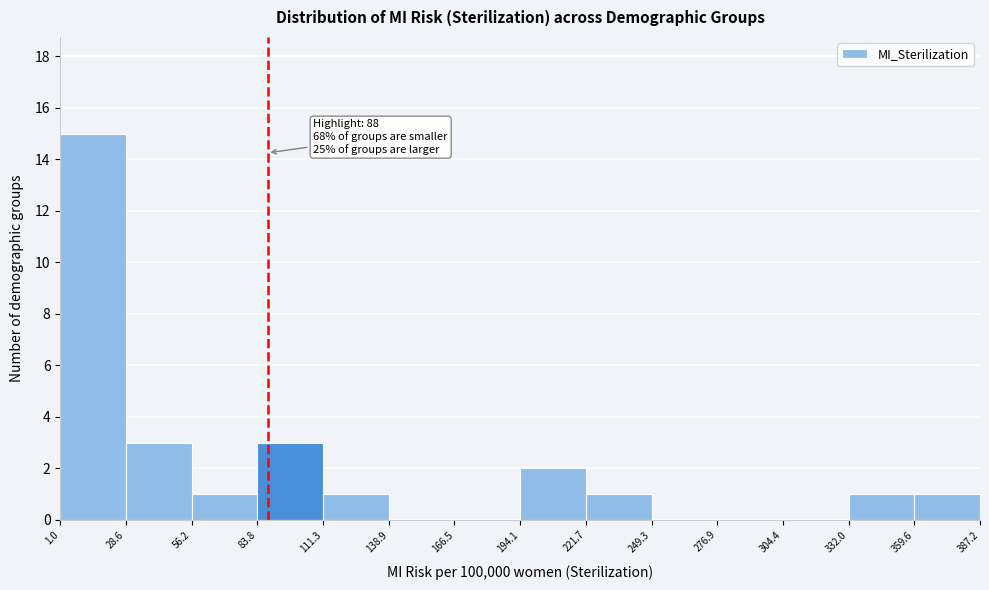

Over which range of the x-axis is the bar tallest?

1.0 to 28.6